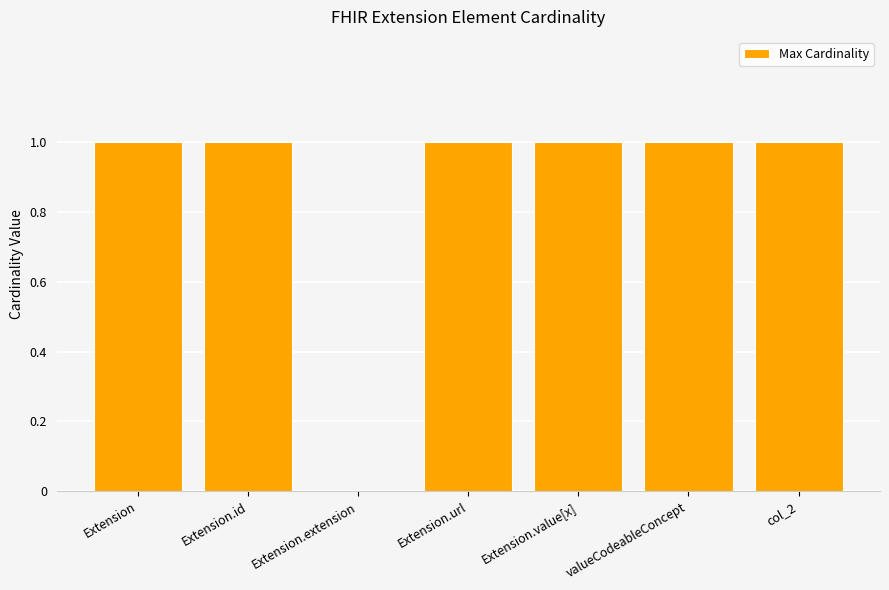

Reading left to right, list all the values displayed in this chart.

1	1	0	1	1	1	1